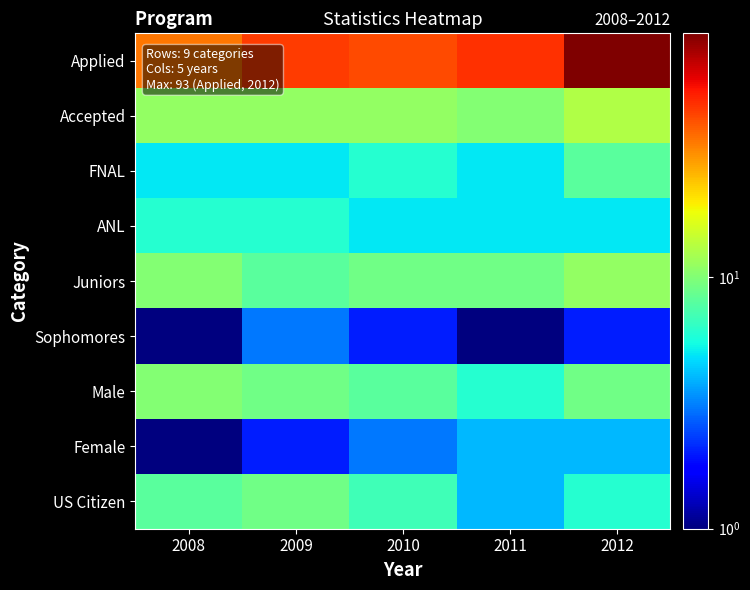

At how many categories does at least one series exceed 19?

5